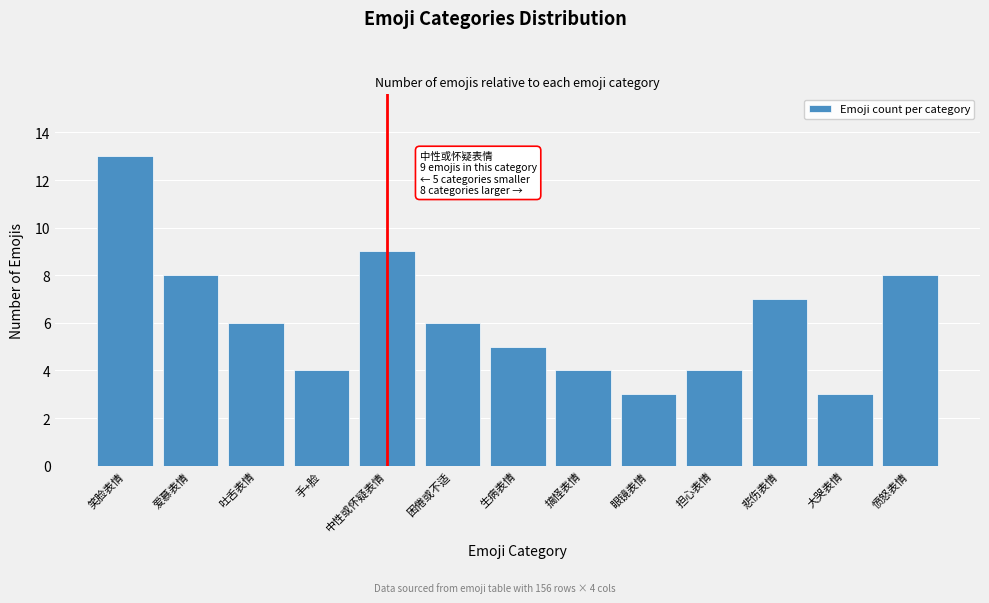

Reading right to left, what are all the values shown in this chart?

愤怒表情=8	大哭表情=3	悲伤表情=7	担心表情=4	眼镜表情=3	搞怪表情=4	生病表情=5	困倦或不适=6	中性或怀疑表情=9	手+脸=4	吐舌表情=6	爱慕表情=8	笑脸表情=13